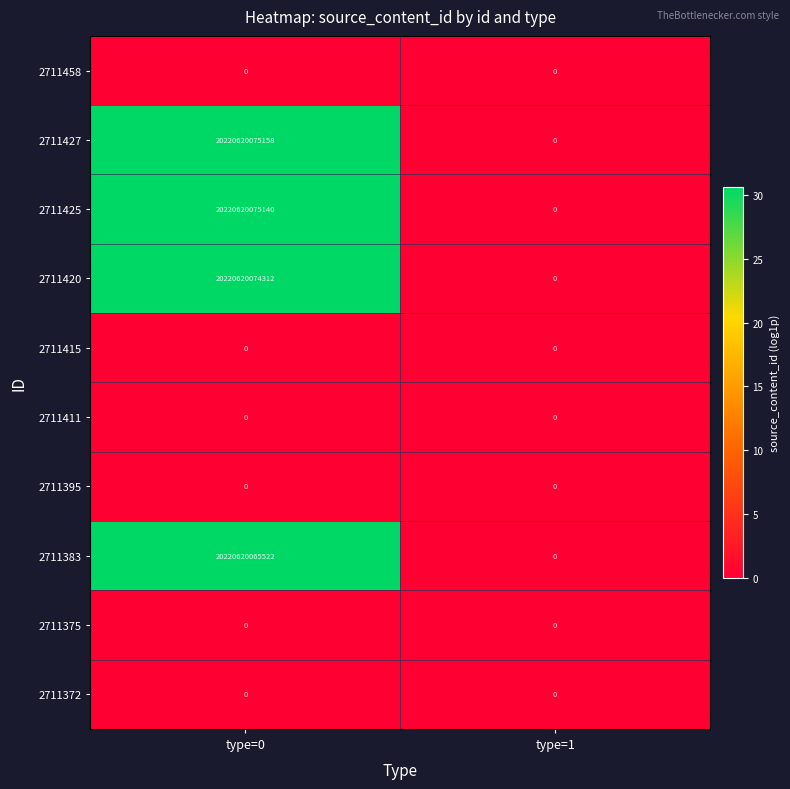

Which series has the largest total across all categories?

2711427